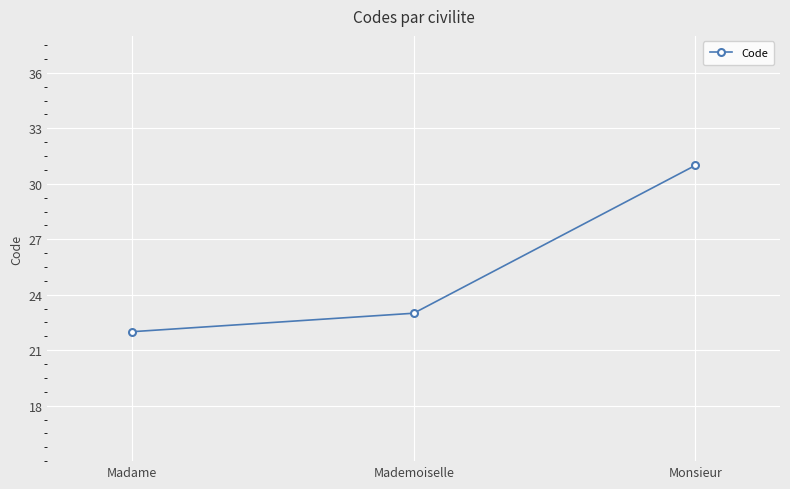

What is the difference between the maximum and minimum values?

9